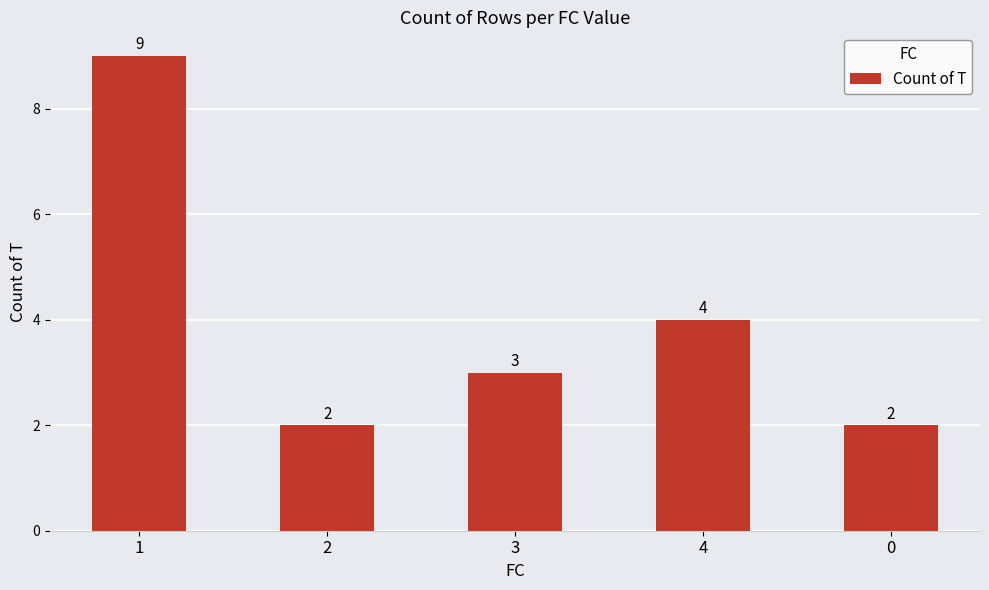

What is the value of the 2nd bar from the left?

2